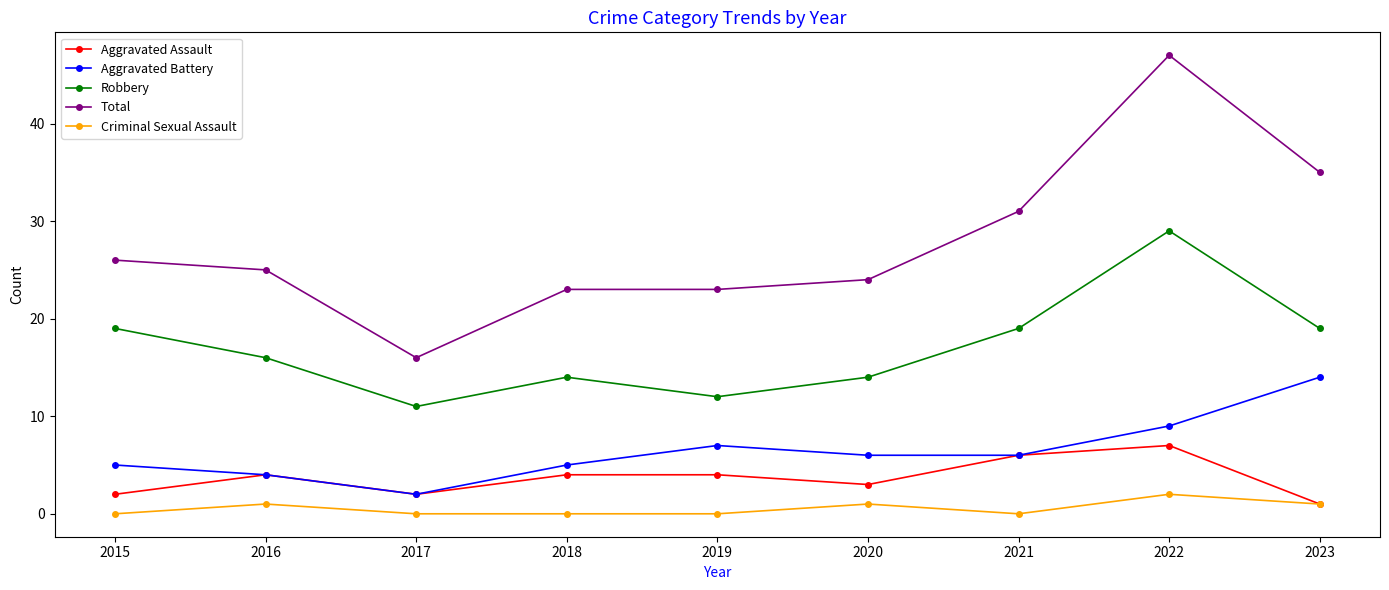

Which series has the widest spread of values?

Total